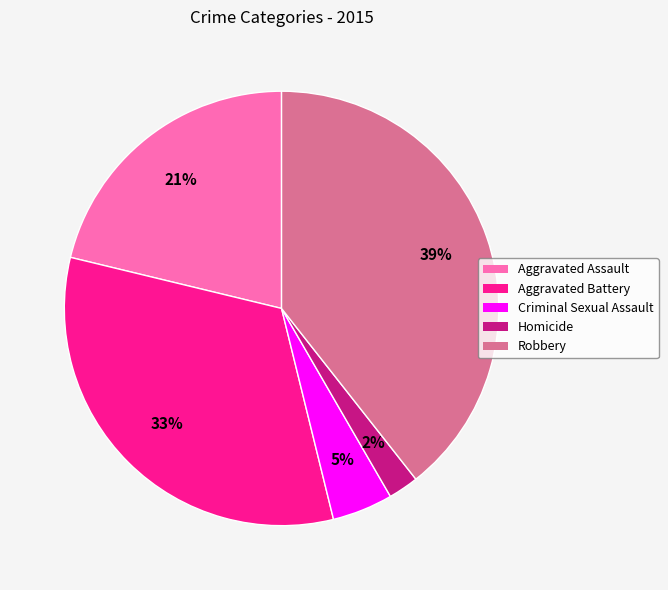

How many slices are in this pie chart?

5